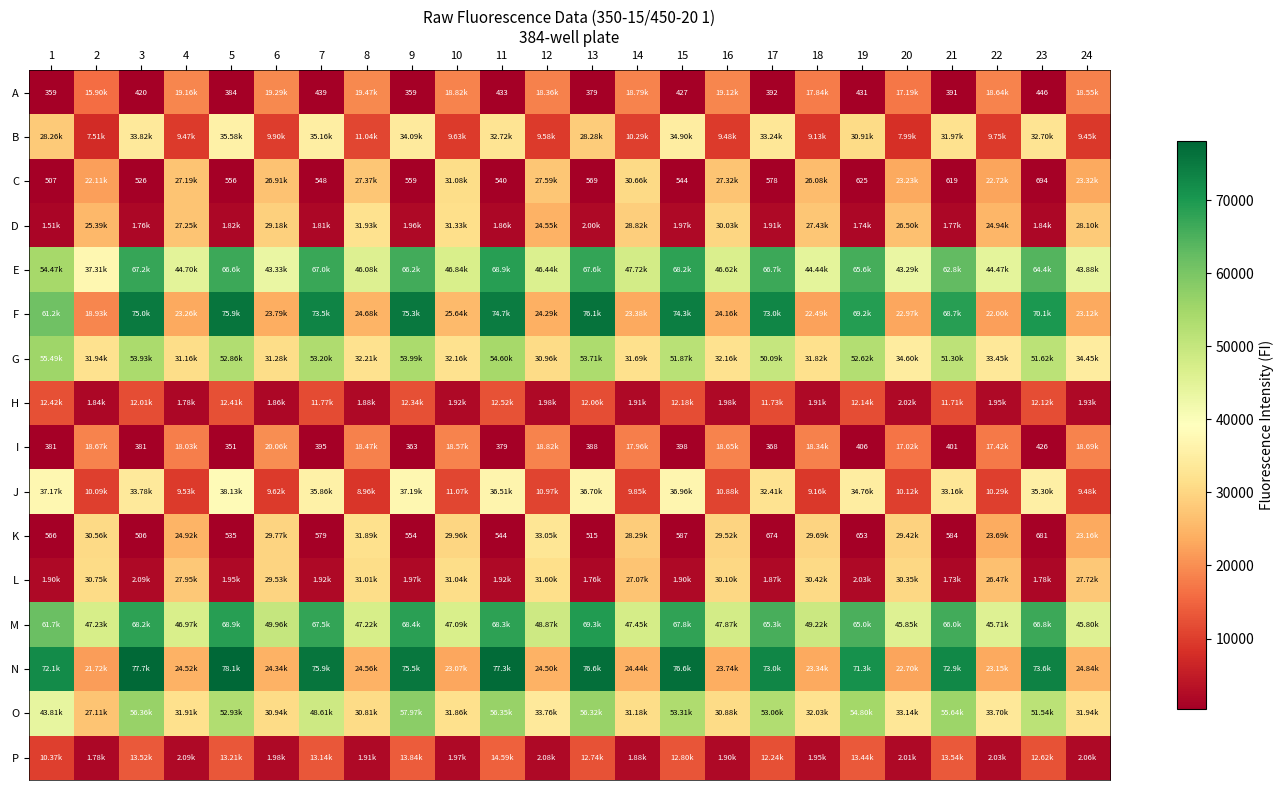

How many data points in F are less than 61178?

12